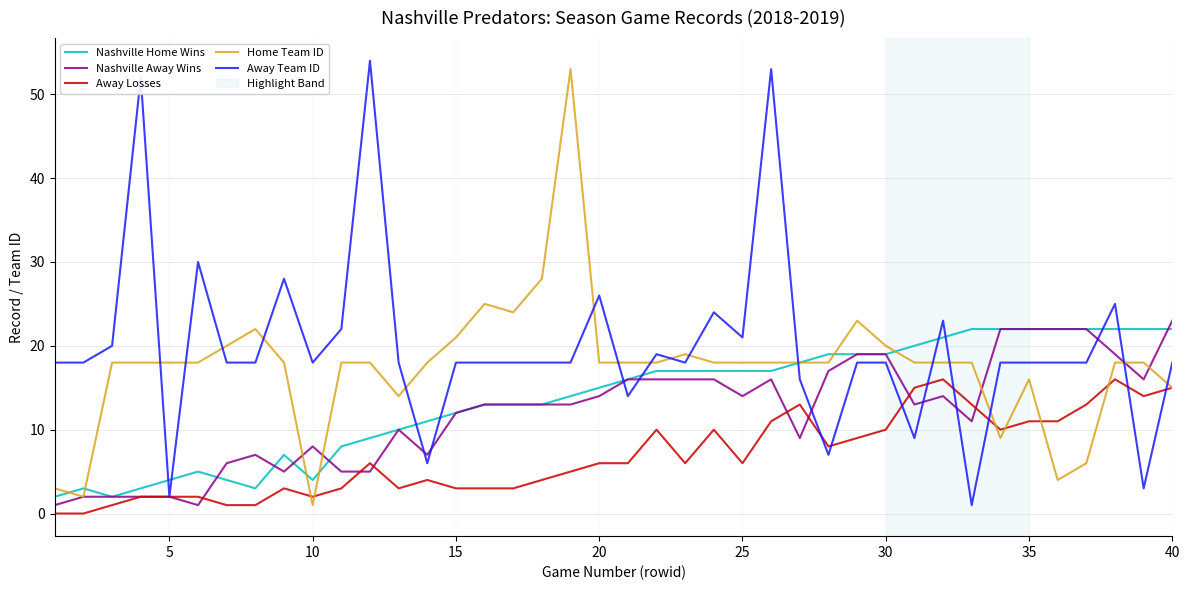

True or false: Home Team ID and Away Team ID cross at least once.

True